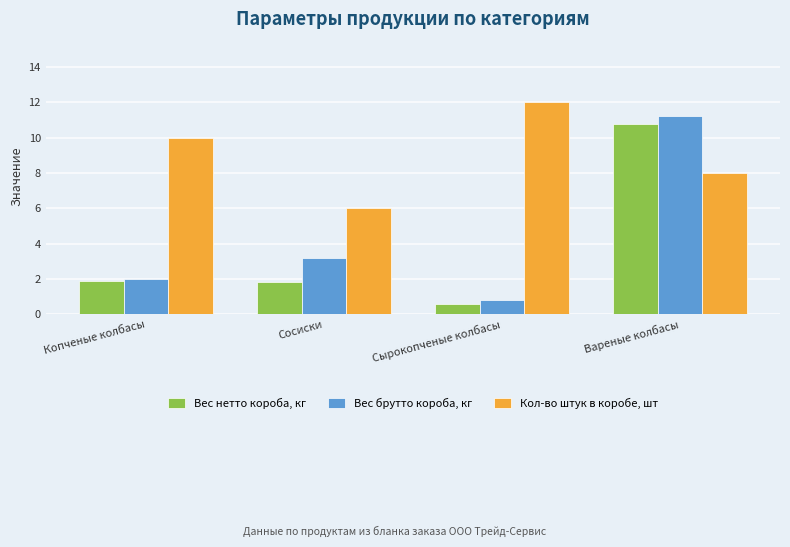

Is it true that Вес нетто короба, кг equals 10.8 at Вареные колбасы?

True